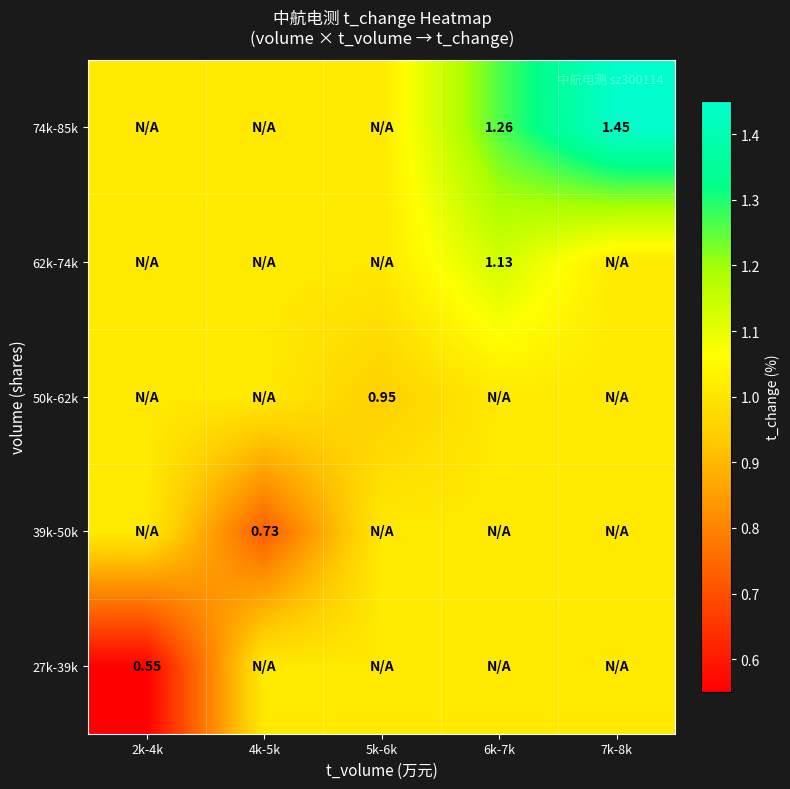

What is the greatest value displayed?

1.4